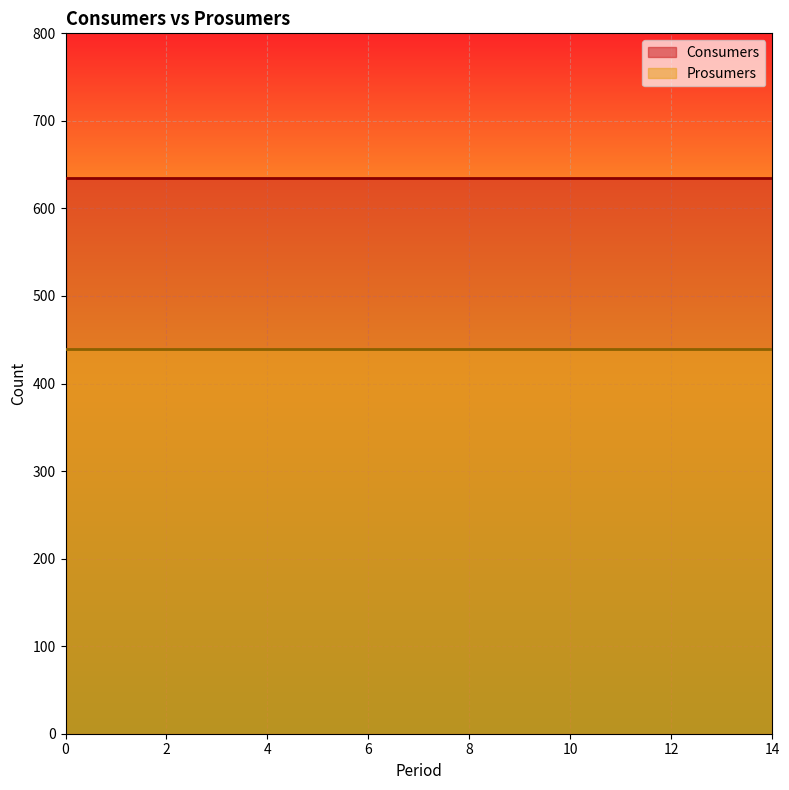

True or false: Prosumers and Consumers cross at least once.

False